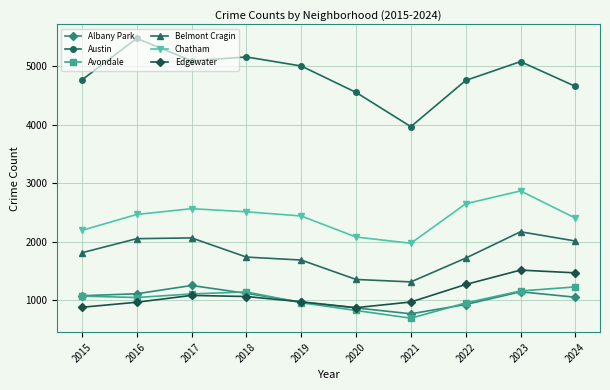

Which series changed the most between 2019 and 2020?

Austin